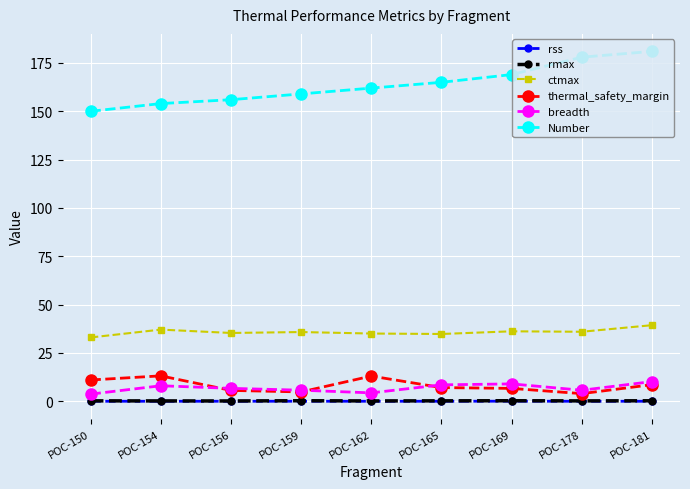

The value of Number at POC-162 is 162.0. True or false?

True